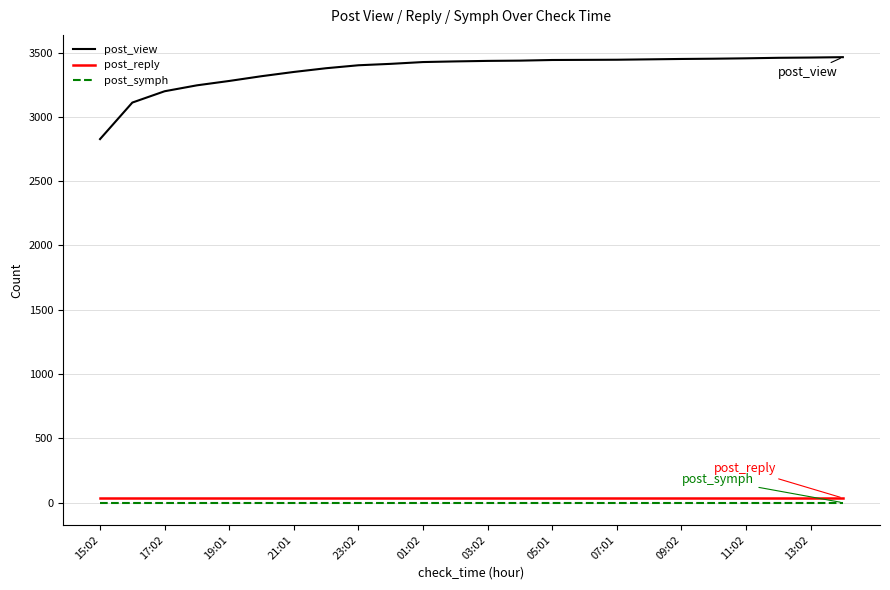

Which series has the largest range (max minus min)?

post_view